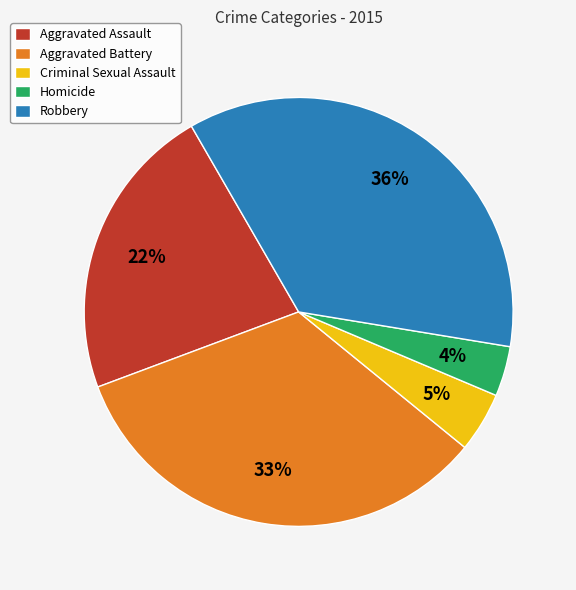

How many segments does this pie chart have?

5